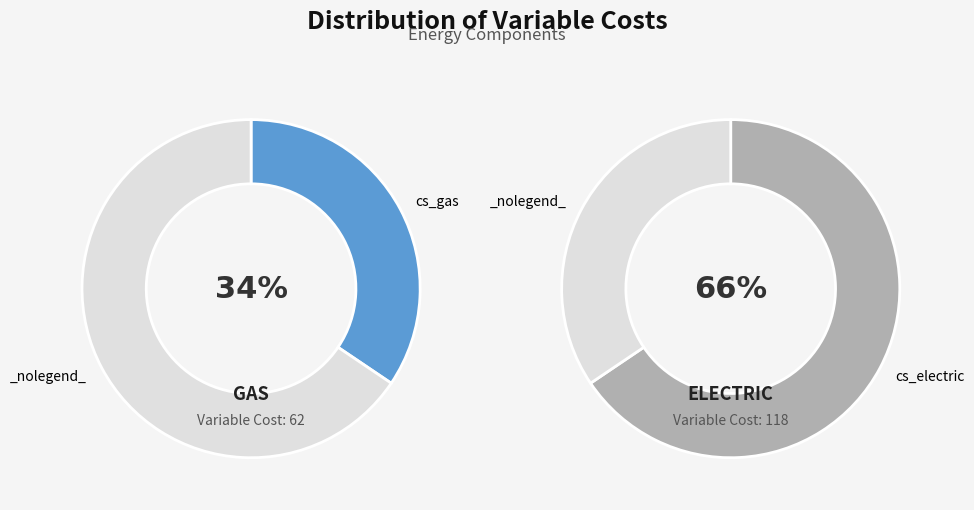

Is the sum of cs_gas and cs_electric greater than half?

Yes